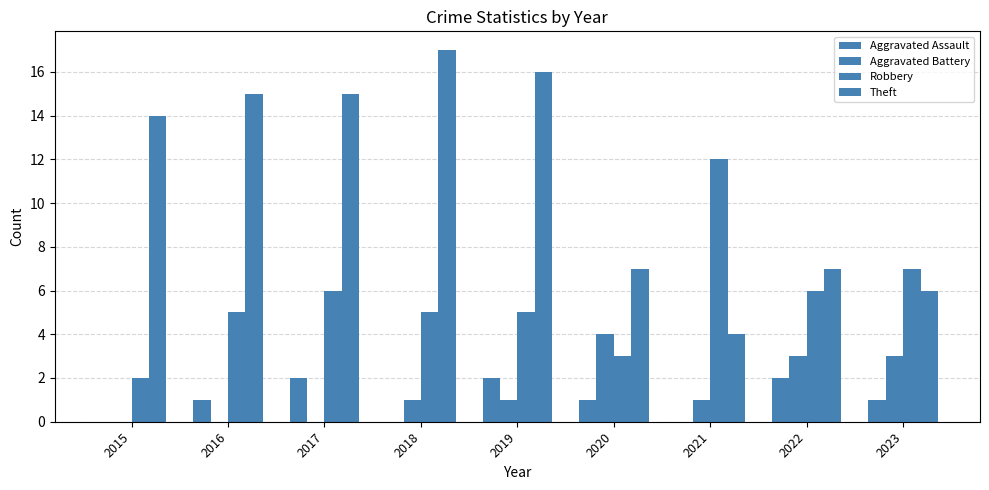

What is the difference between the Aggravated Assault values at 2017 and 2016?

1